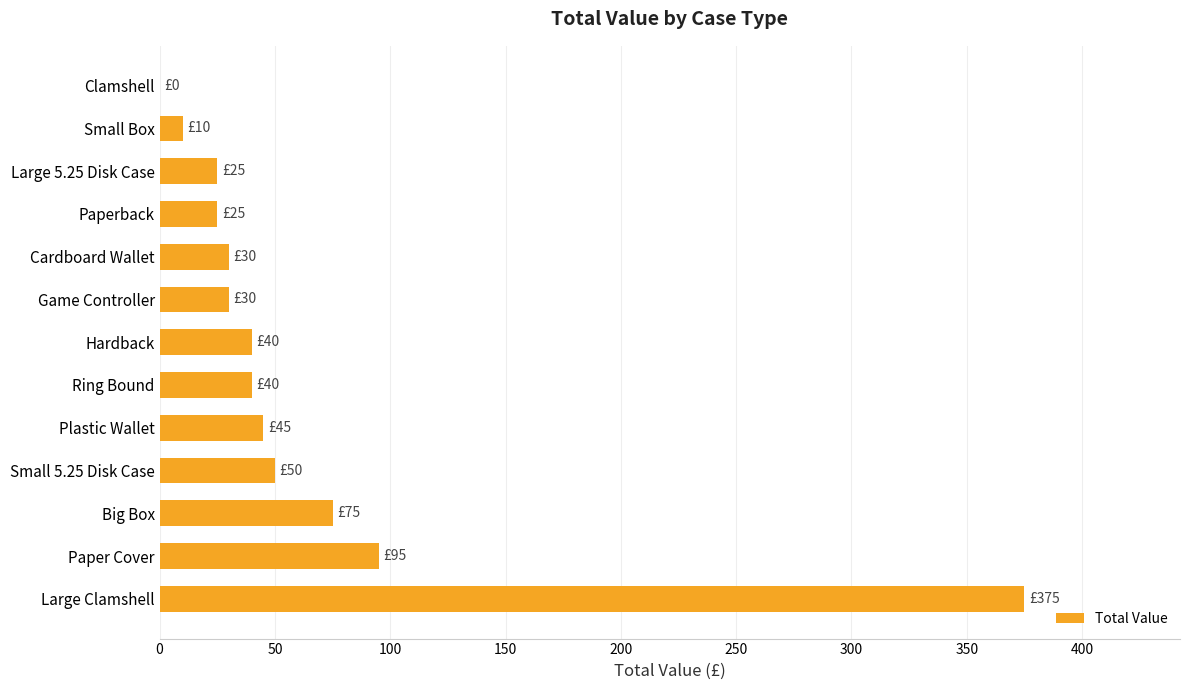

The chart shows a value of 95 at Paper Cover. True or false?

True